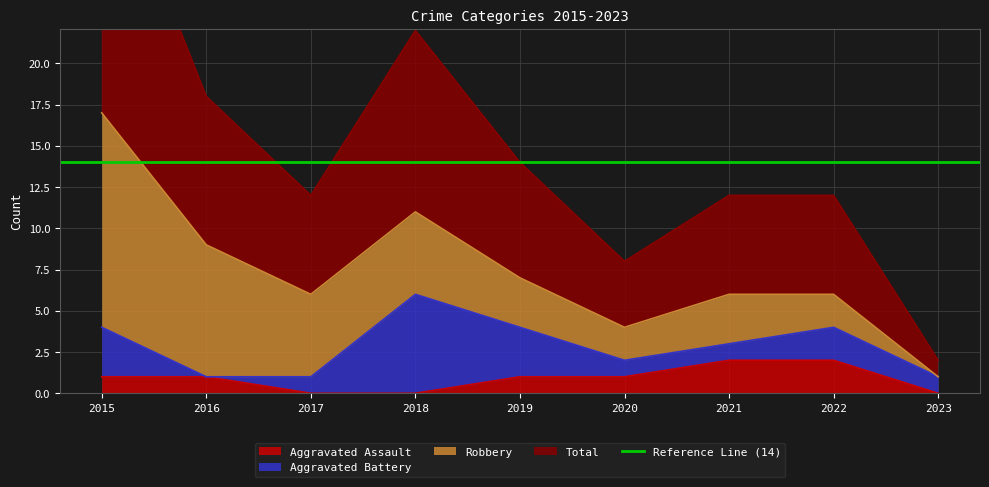

The Aggravated Assault series shows 1 at 2021. True or false?

False